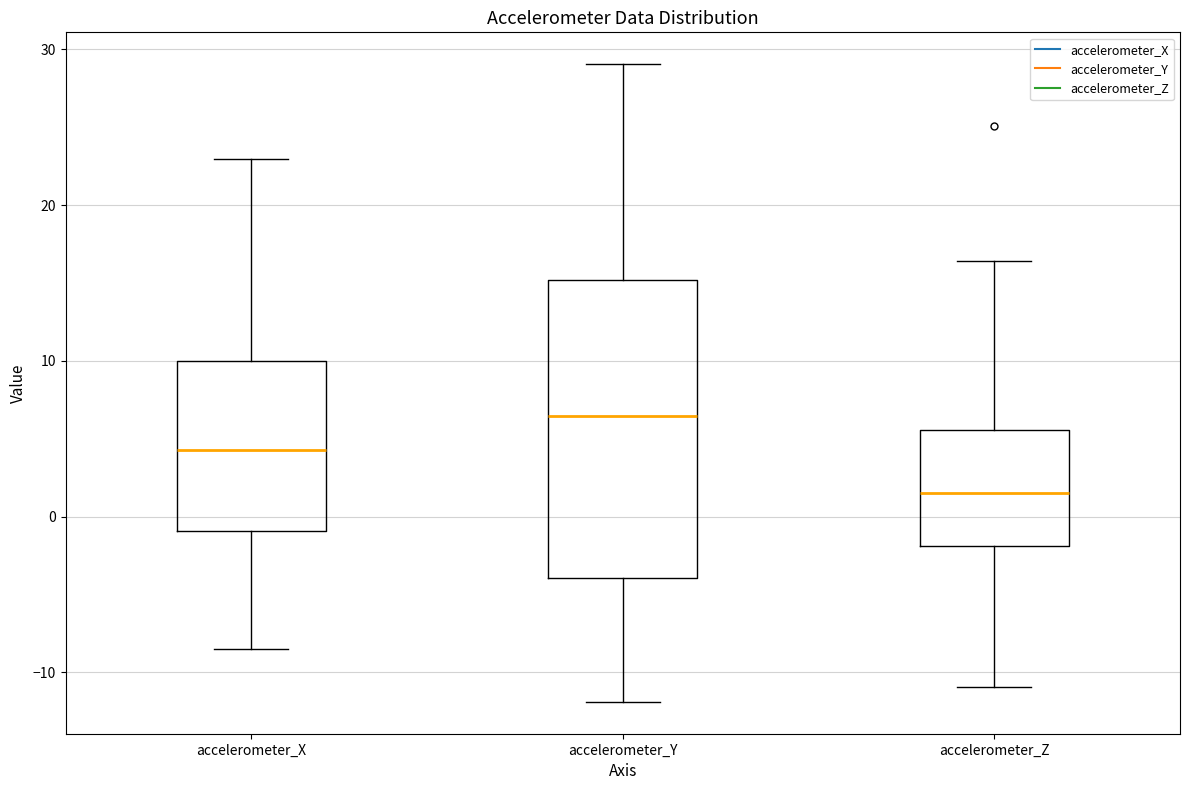

Which box is the tallest, from its lower edge to its upper edge?

accelerometer_Y